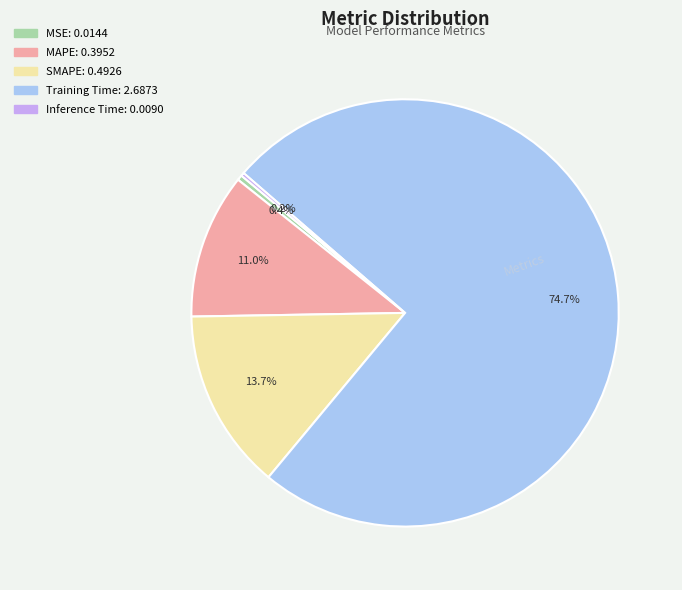

To the nearest percent, what is the difference between the largest and smallest slice percentages?

74%